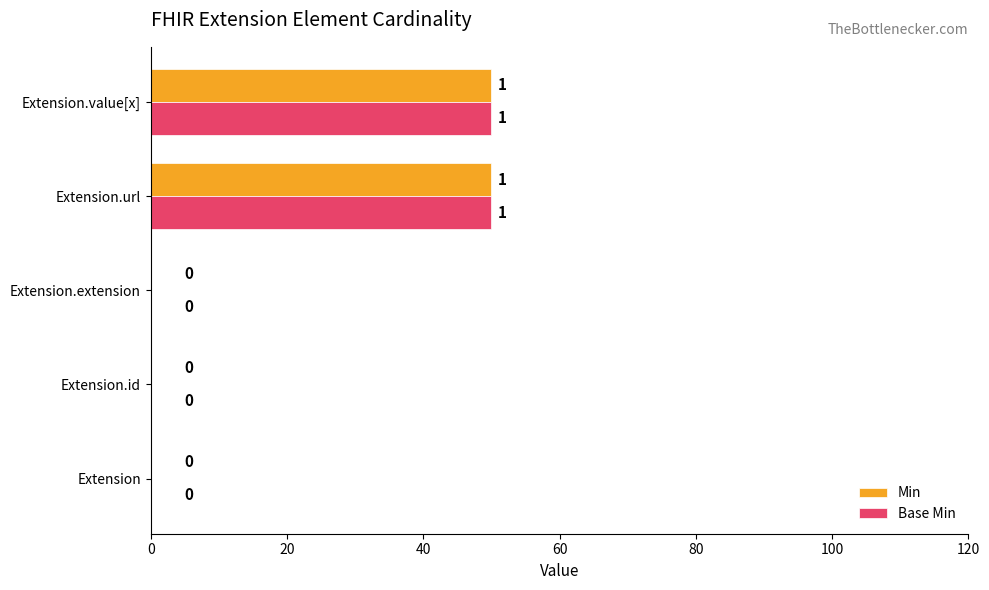

What is the total value across all series at Extension.url?

100